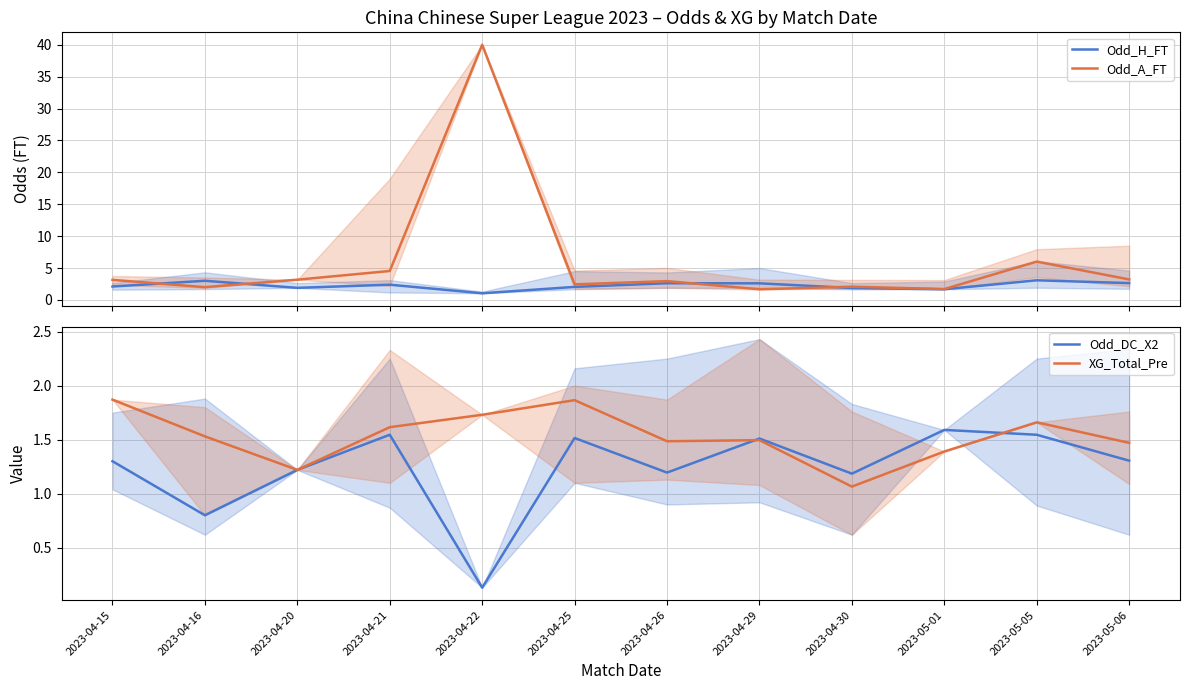

What is the difference between the Odd_H_FT values at 2023-04-29 and 2023-04-21?

0.2